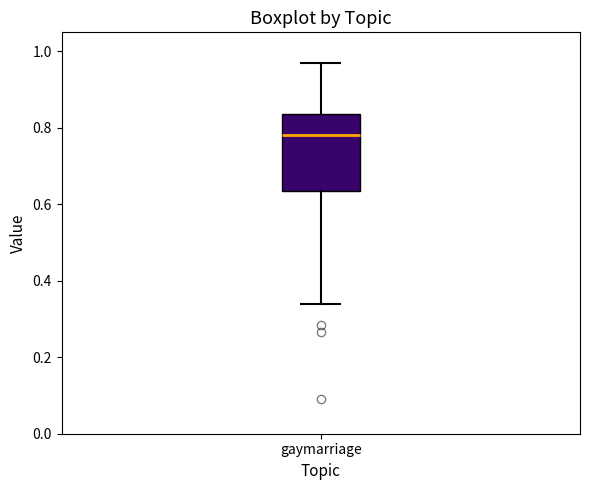

Transcribe this box plot: give where the median line is, the range the box spans, and where the two whiskers end, as read against the y-axis. The values are not printed on the chart, so give them approximately, as read against the axis.

median 0.78, box 0.64 to 0.84, whiskers 0.34 to 0.96